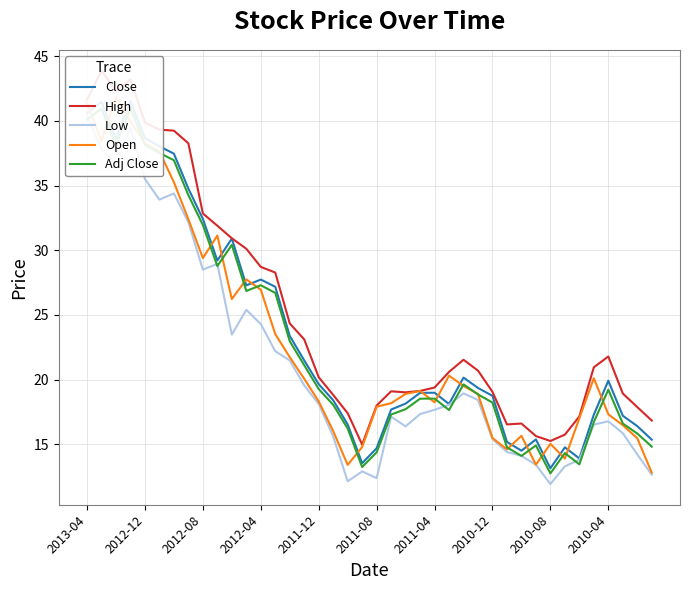

How many interior local valleys does the Adj Close series have?

8